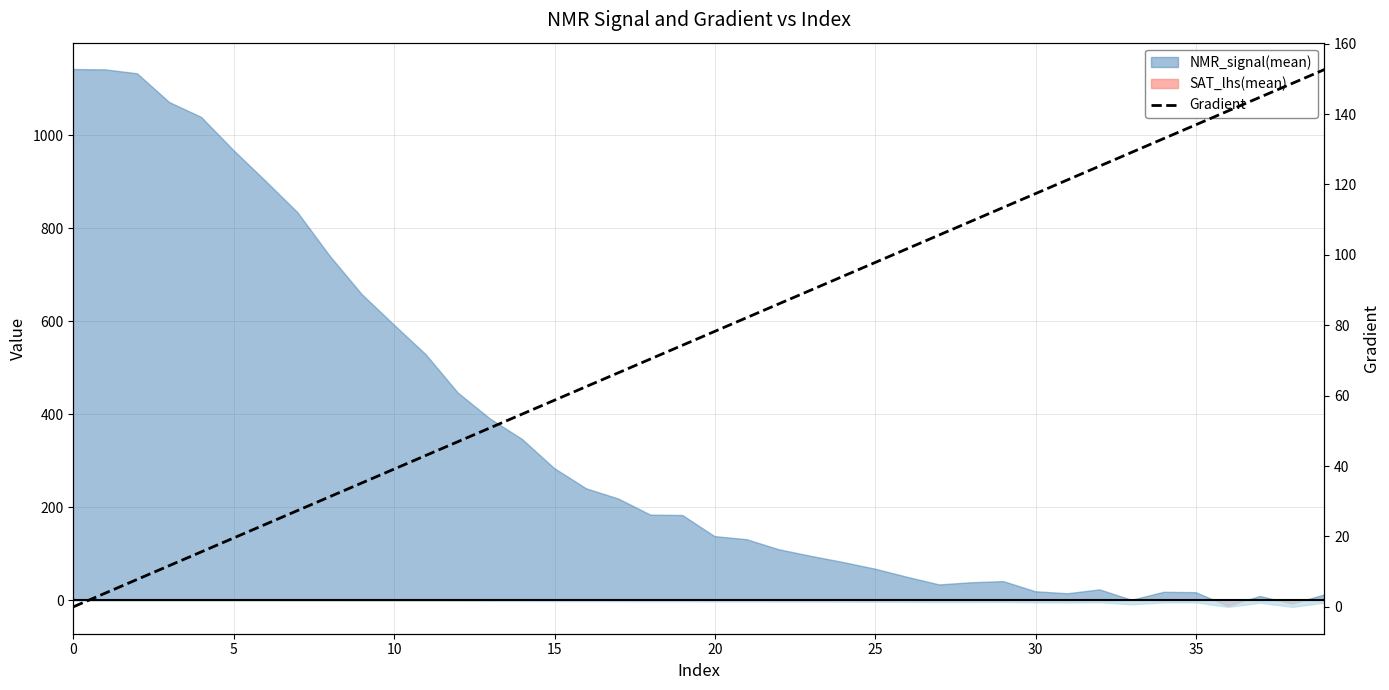

How many values are above zero?

39